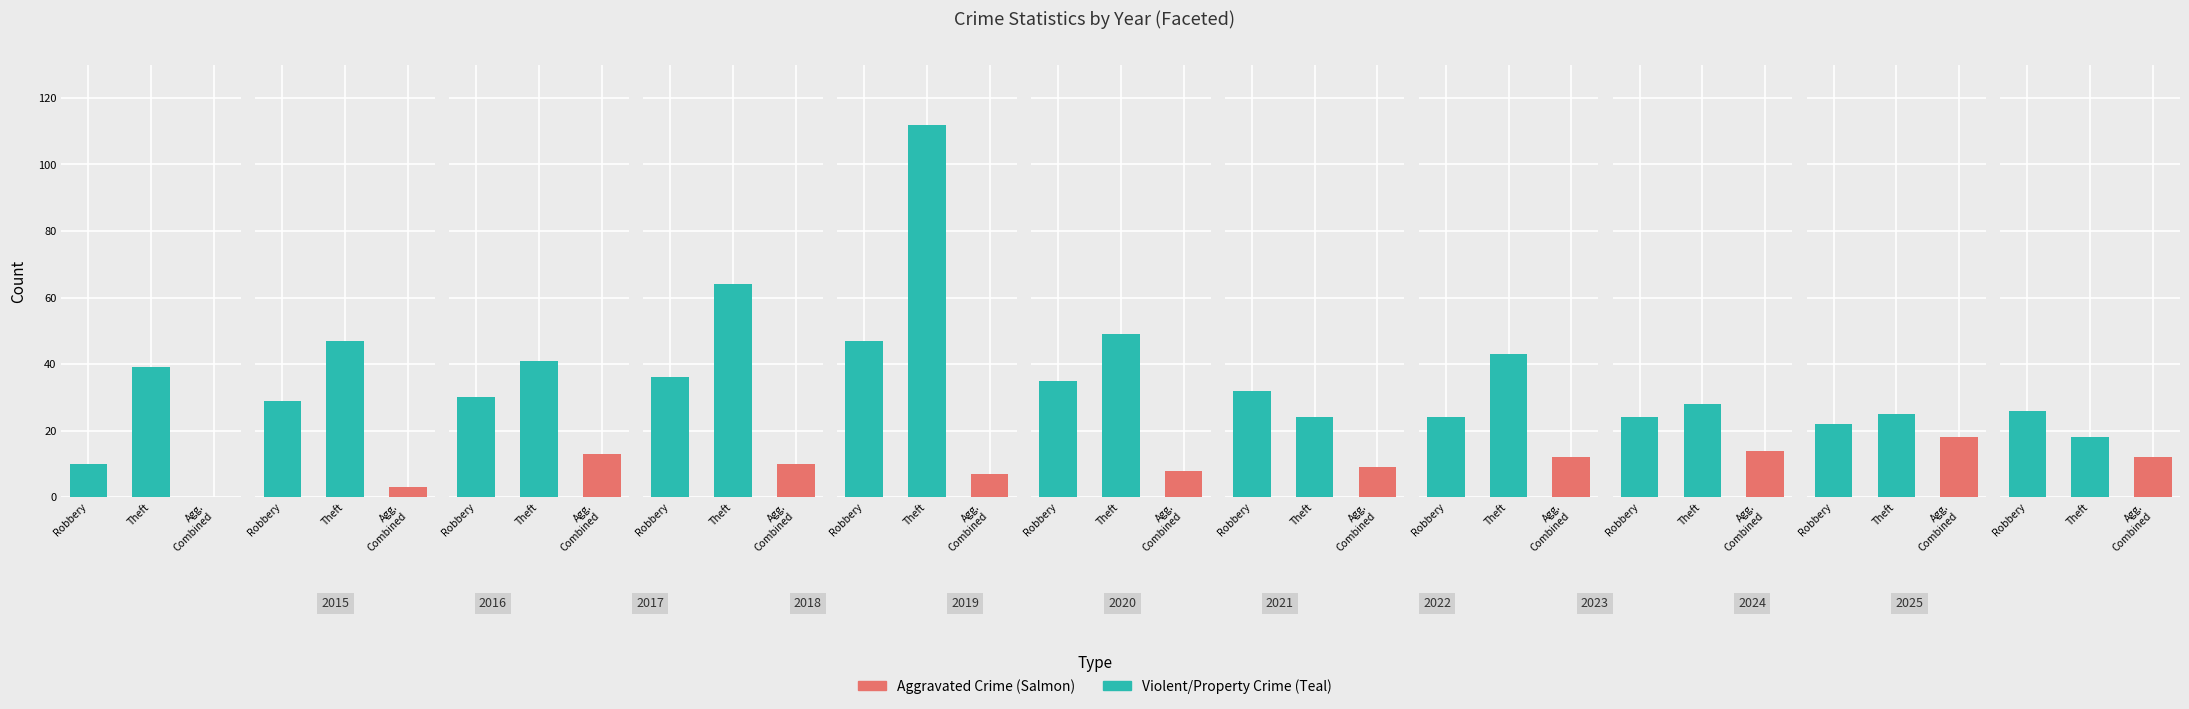

Is it true that Aggravated Battery equals -9 at 2015?

False